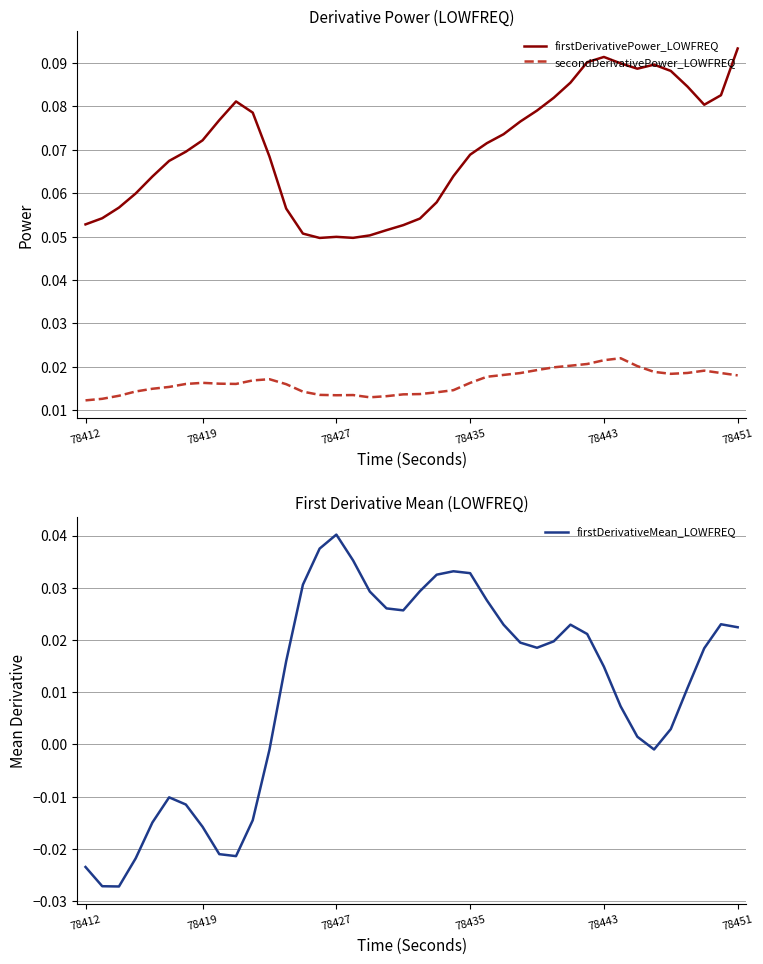

True or false: firstDerivativeMean_LOWFREQ has a value of 0.0 at 12.

False